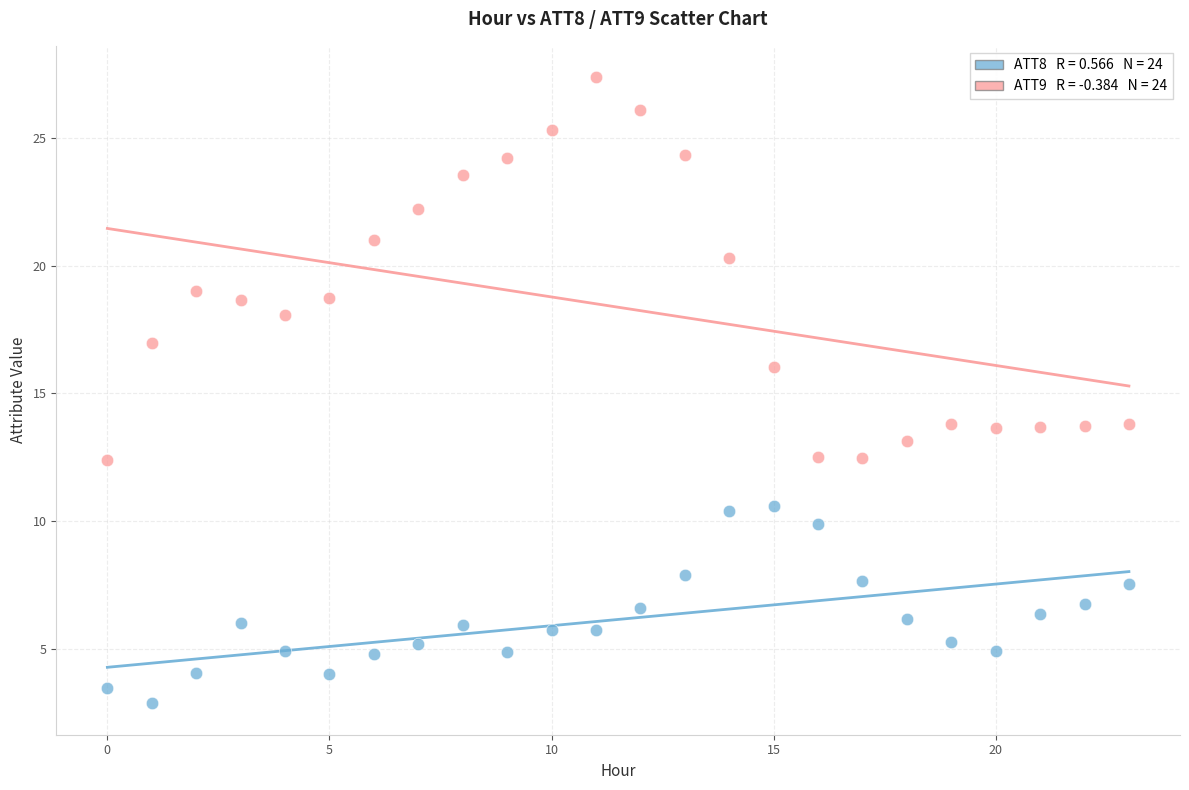

Across all data points, what is the range of Y values (max minus min)?

24.5